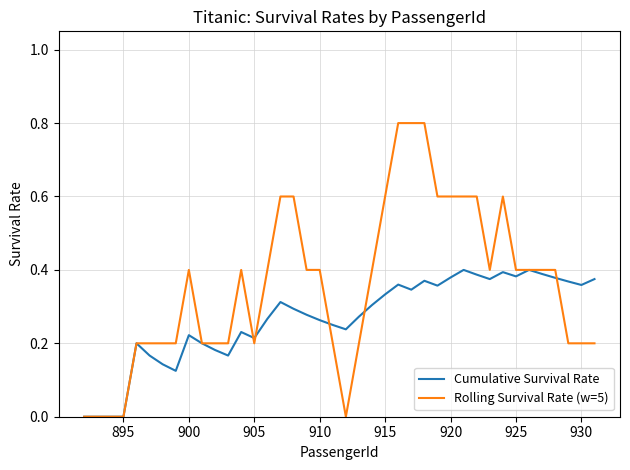

What is the difference between the second highest and minimum values in the Rolling Survival Rate (w=5) series?

0.8